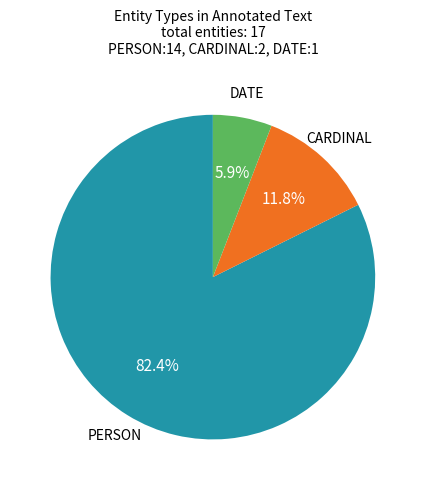

Is there a majority slice in this chart?

Yes